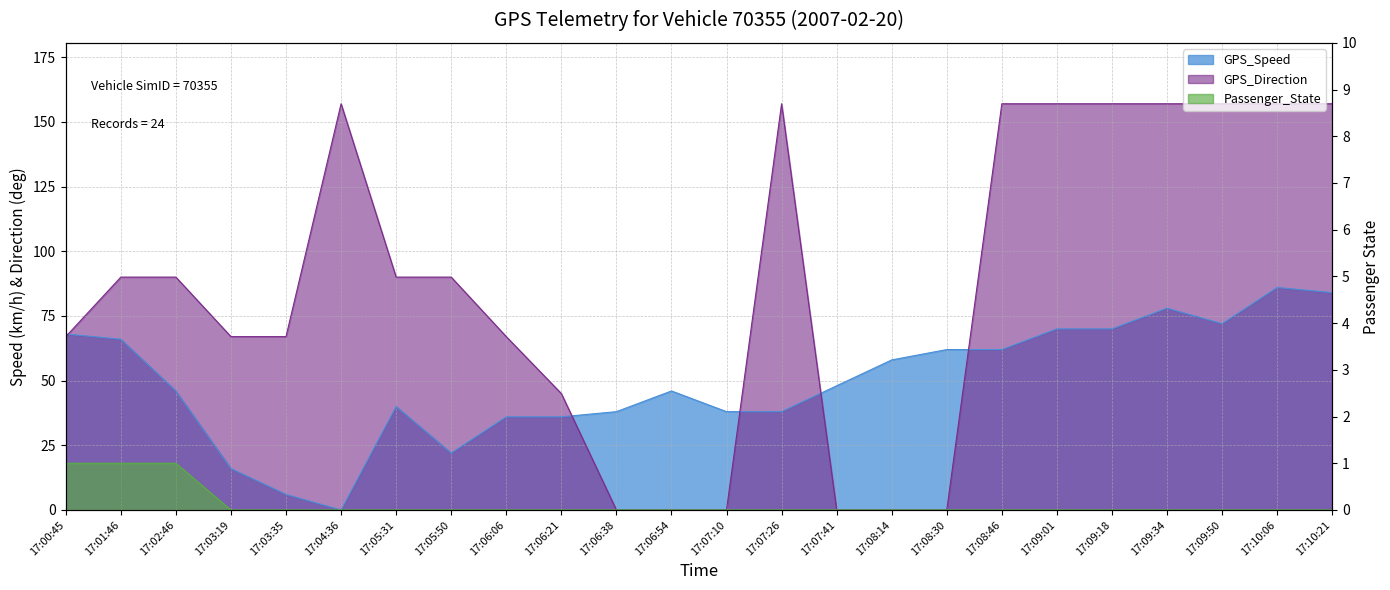

How many lines are shown in the chart?

3